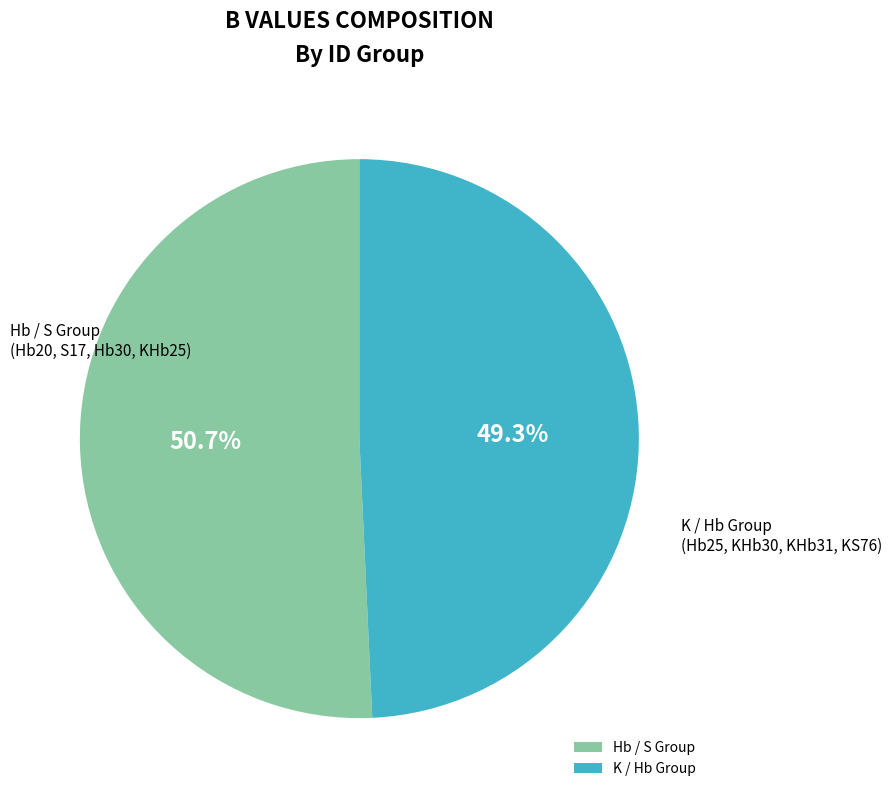

Count the number of slices in the pie.

2